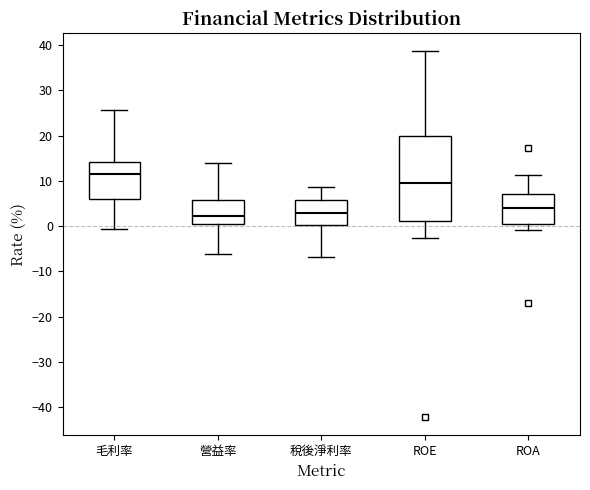

Reading left to right, transcribe this box plot: for each box, give where its median line is, the range the box spans, and where its two whiskers end, as read against the y-axis. The values are not printed on the chart, so give them approximately, as read against the axis.

毛利率: median 11, box 6 to 14, whiskers -1 to 26
營益率: median 2, box 0 to 6, whiskers -6 to 14
稅後淨利率: median 3, box 0 to 6, whiskers -7 to 9
ROE: median 9, box 1 to 20, whiskers -3 to 39
ROA: median 4, box 0 to 7, whiskers -1 to 11